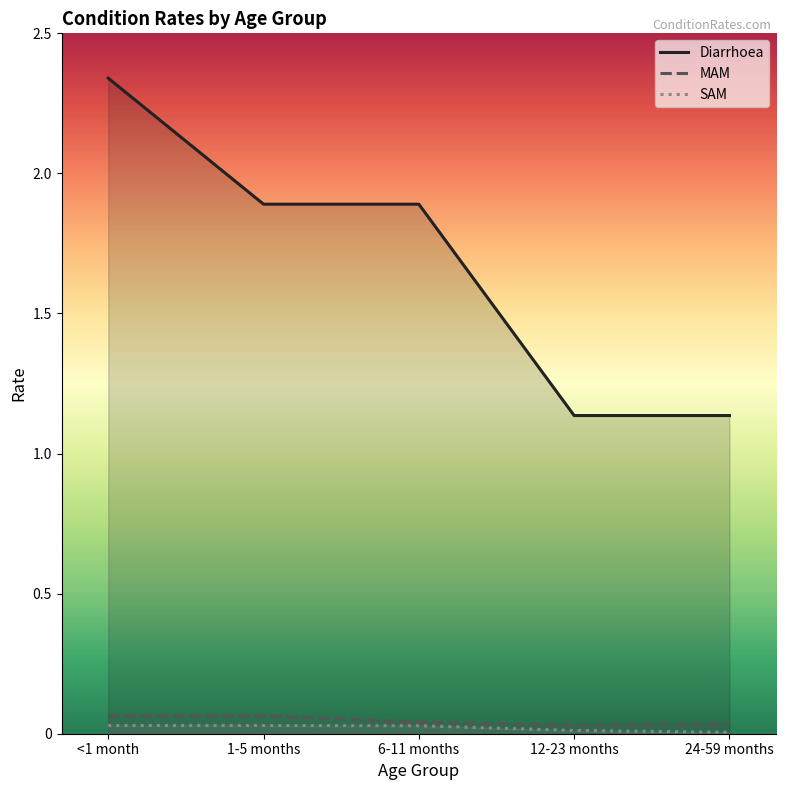

The MAM series shows 0.1 at <1 month. True or false?

False